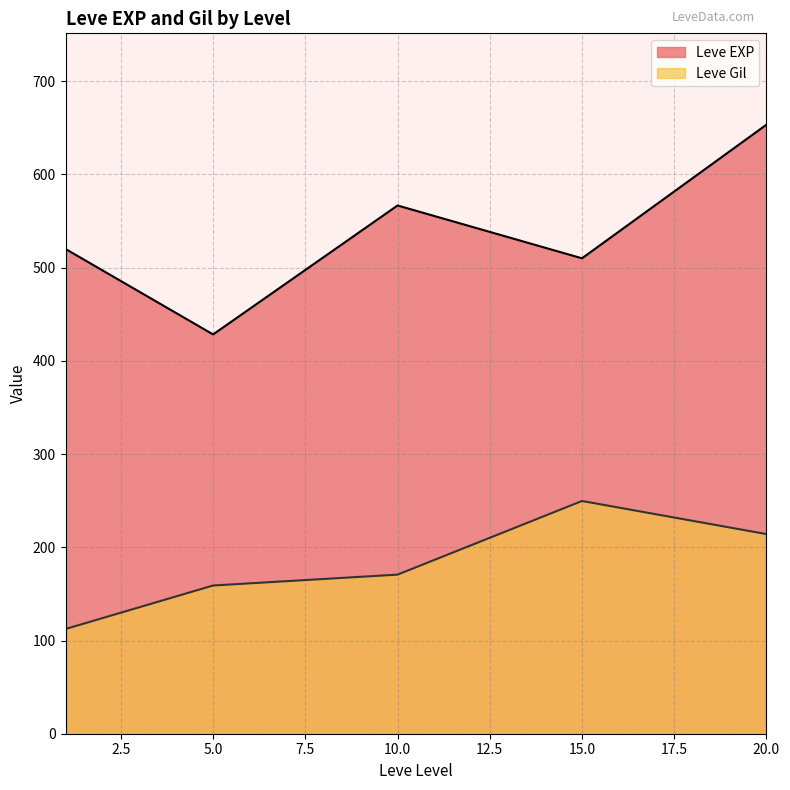

What is the highest value of the Leve EXP series?

653.3